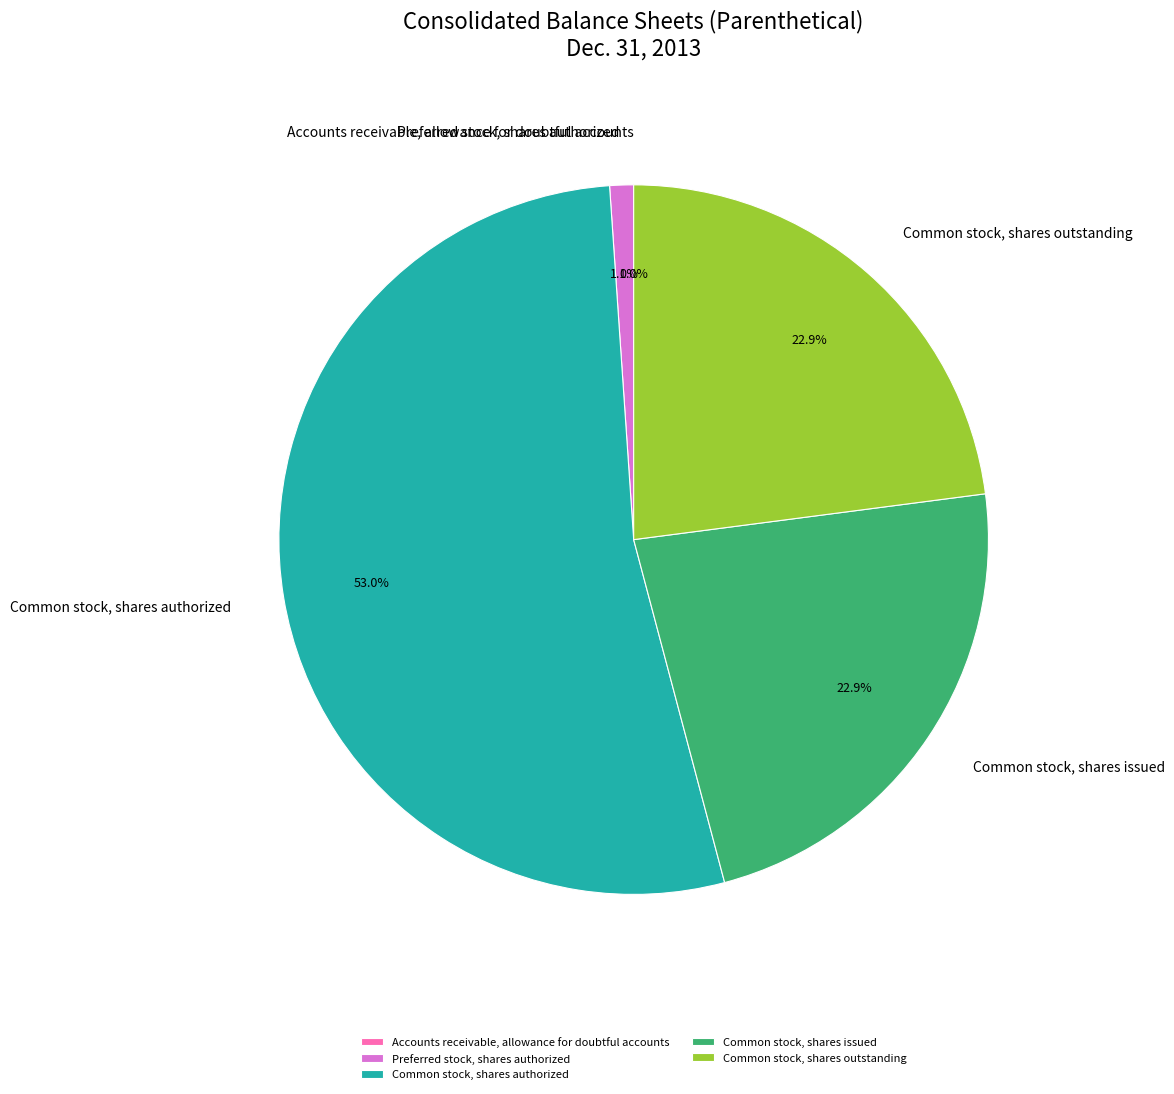

What is the majority slice?

Common stock, shares authorized